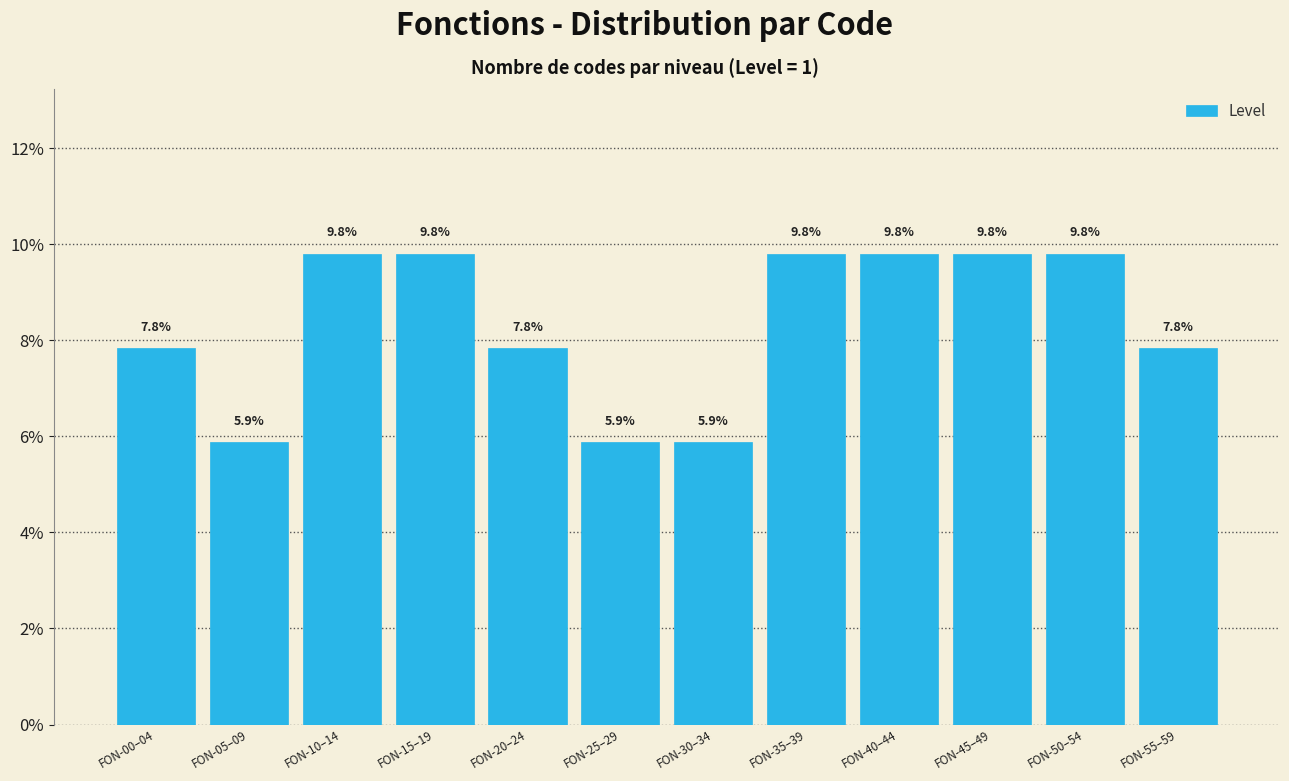

Reading left to right, what are all the values shown in this chart?

7.8	5.9	9.8	9.8	7.8	5.9	5.9	9.8	9.8	9.8	9.8	7.8